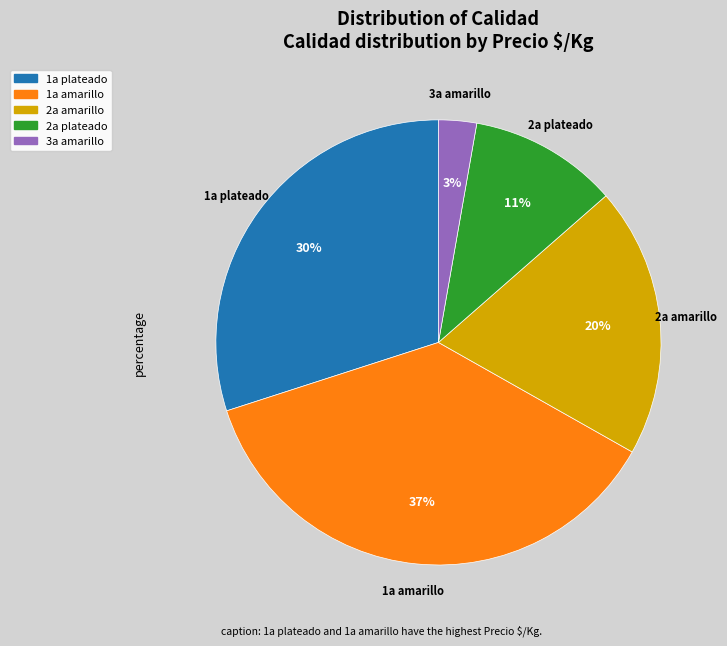

Combined, do 1a plateado and 2a plateado account for over 50%?

No